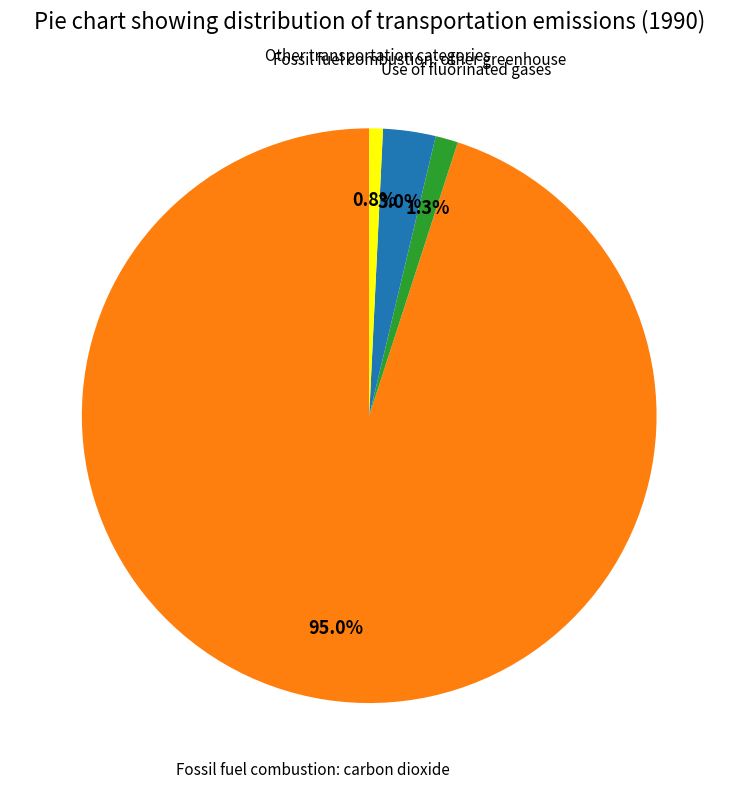

Does any single category account for the majority?

Yes